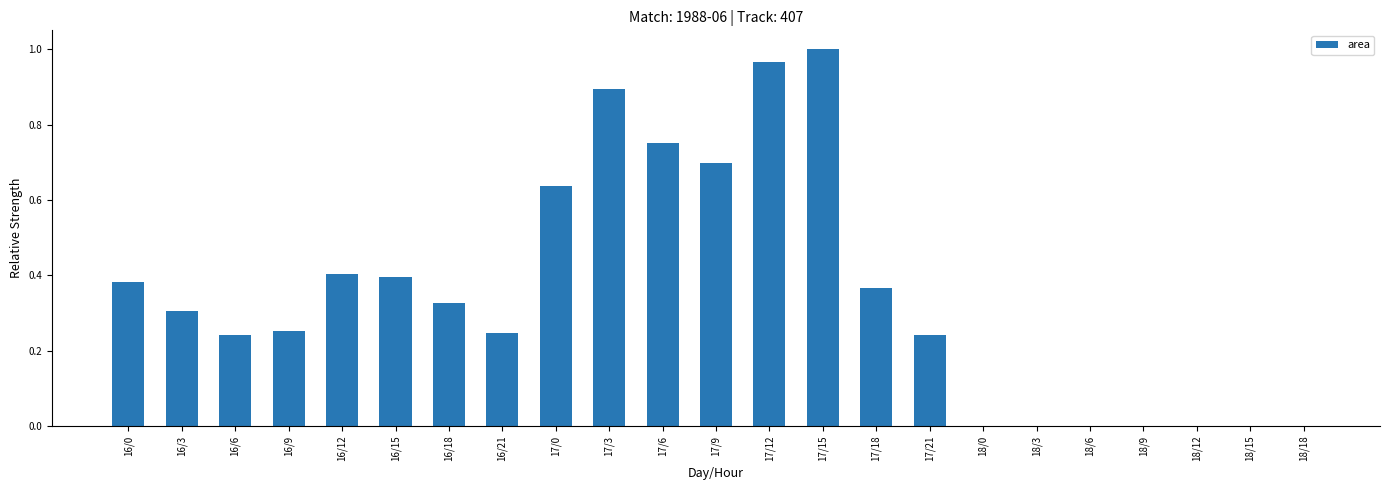

Count the number of categories in the chart.

23